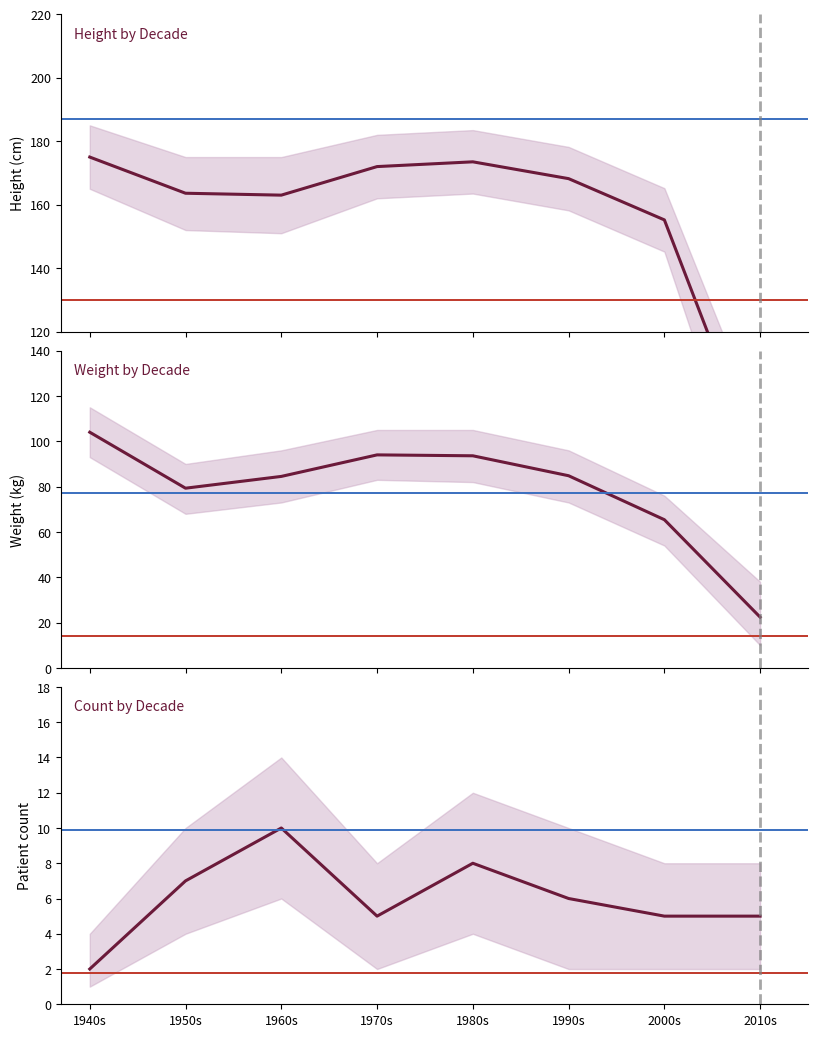

Rank the series by their average value, from lowest to highest.

Count by Decade, Weight by Decade, Height by Decade